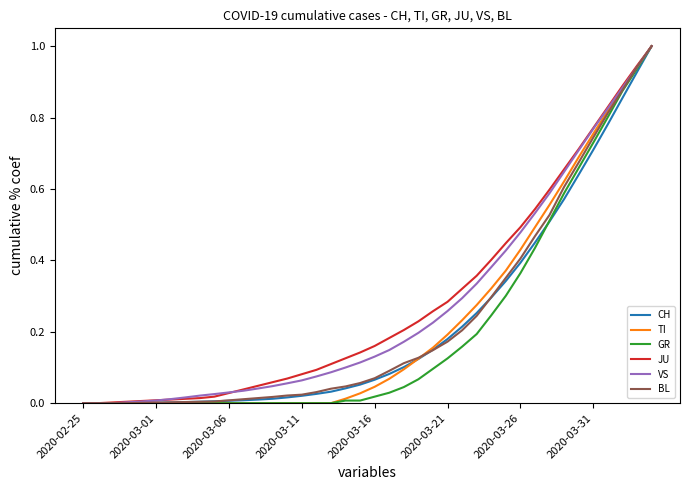

Does the chart have visible grid lines?

No